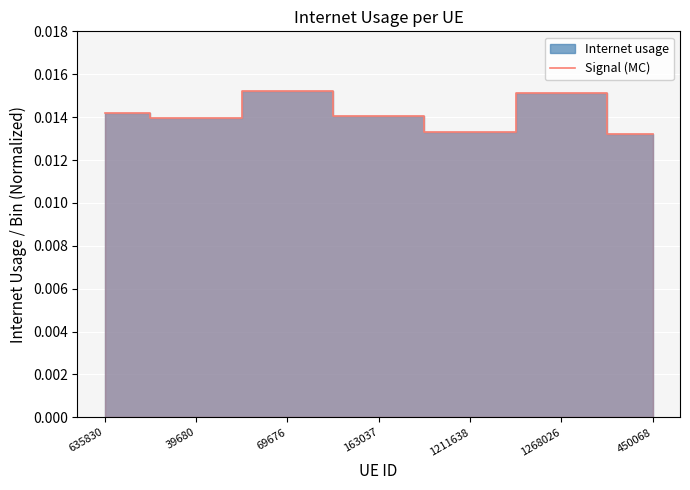

What is the sum of all values?

0.1